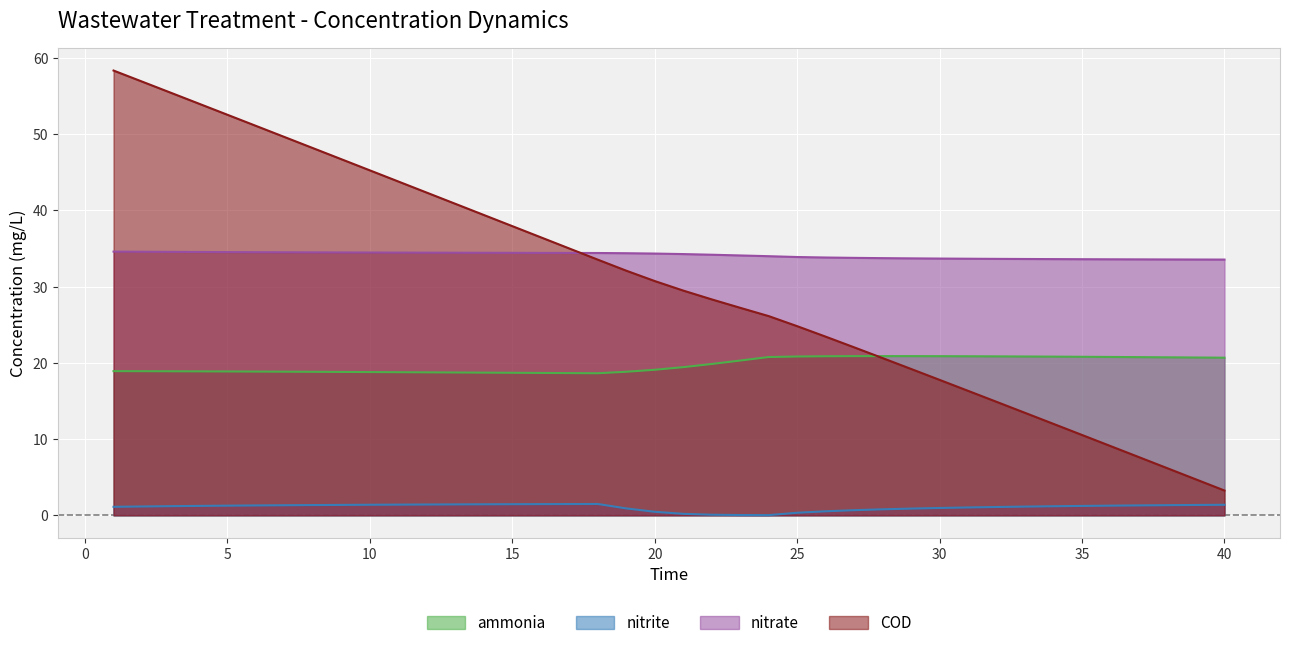

True or false: COD has more than 2 points higher than both neighbors.

False